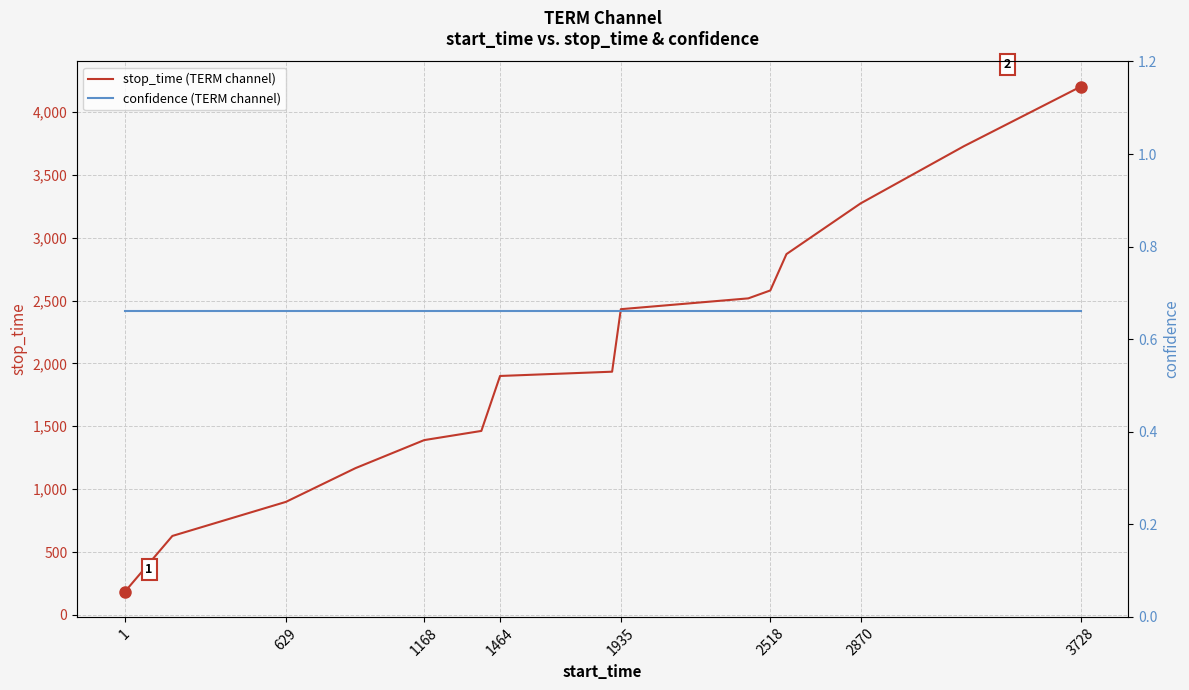

Where is stop_time (TERM channel) nearest to the value 2192?

1935